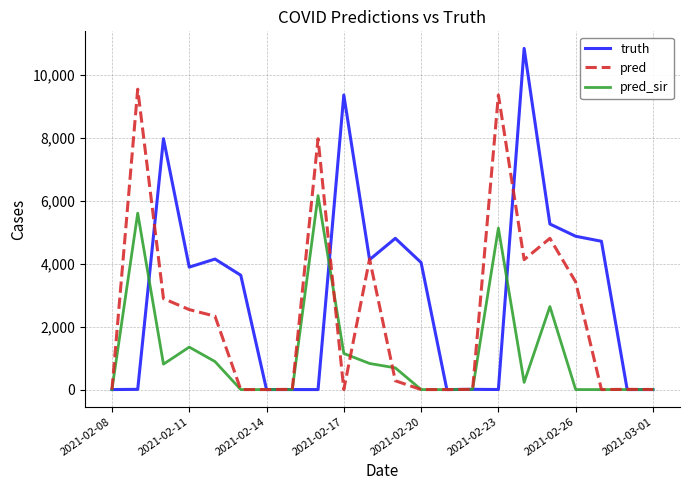

True or false: pred_sir has more than 0 interior local peaks.

True